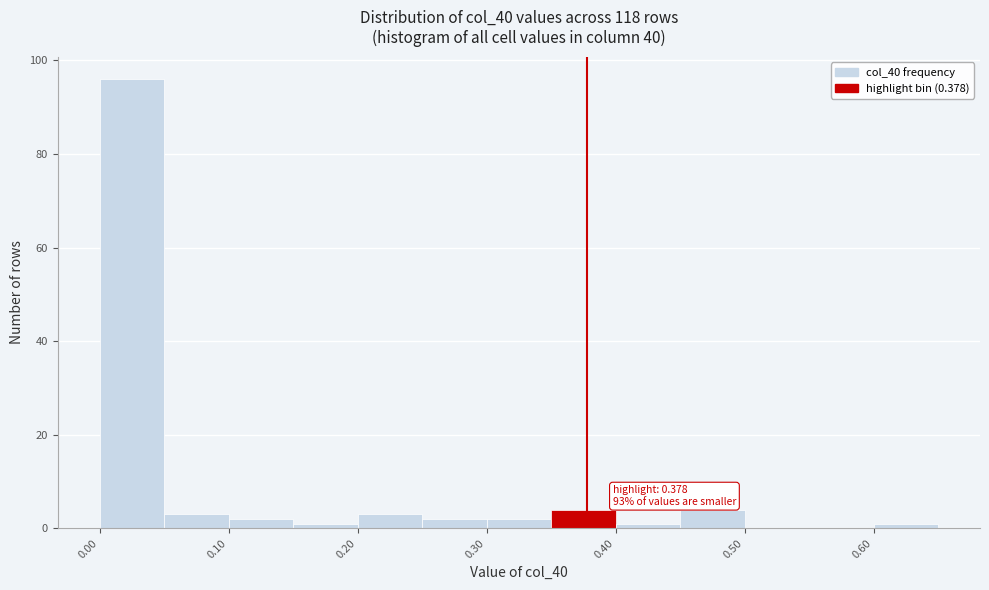

Over which range of the x-axis is the bar tallest?

0.00 to 0.05